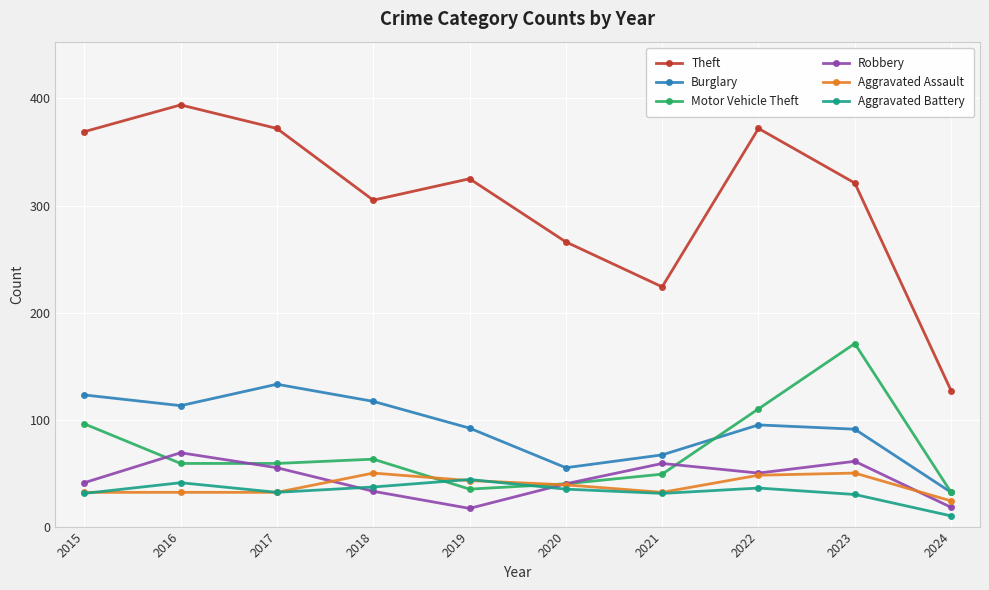

The value of Burglary at 2023 is 129. True or false?

False